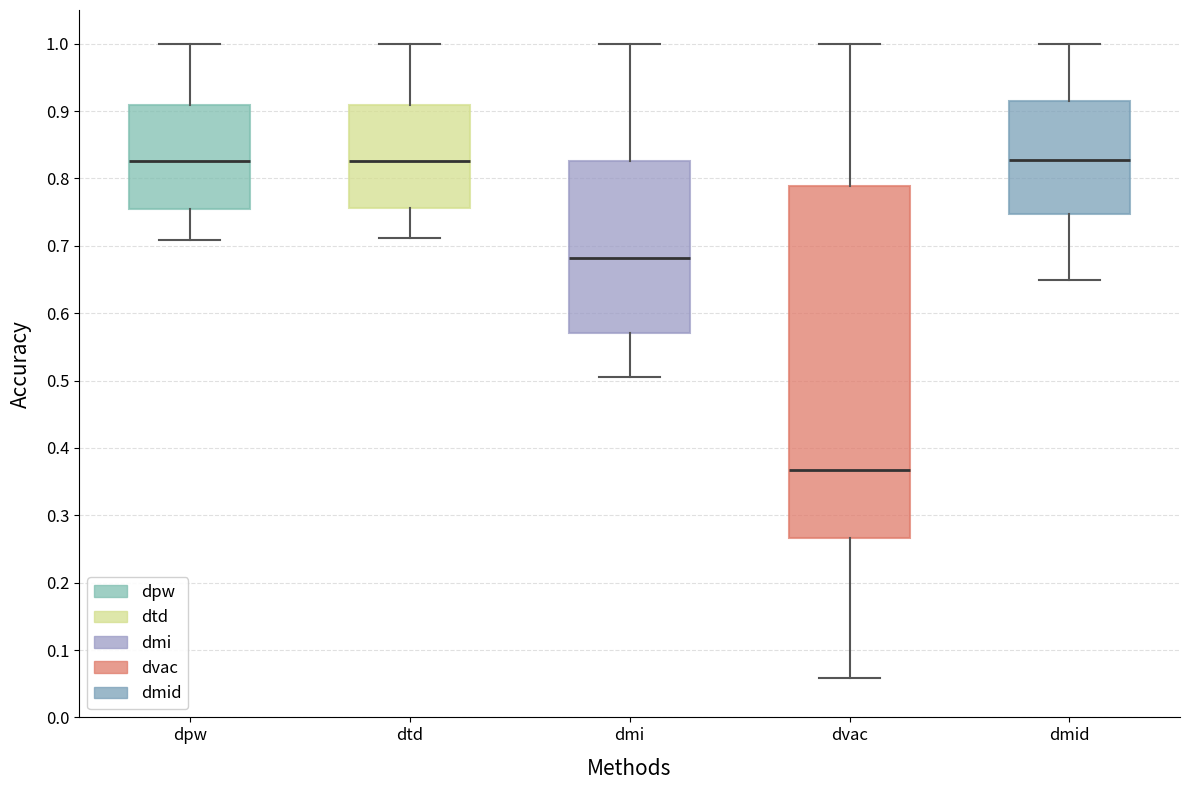

Reading left to right, read every box against the y-axis: the position of its median line, the range the box covers, and the ends of its whiskers. The values are not printed on the chart, so give them approximately, as read against the axis.

dpw: median 0.83, box 0.75 to 0.91, whiskers 0.71 to 1.00
dtd: median 0.83, box 0.76 to 0.91, whiskers 0.71 to 1.00
dmi: median 0.68, box 0.57 to 0.83, whiskers 0.51 to 1.00
dvac: median 0.37, box 0.27 to 0.79, whiskers 0.06 to 1.00
dmid: median 0.83, box 0.75 to 0.92, whiskers 0.65 to 1.00